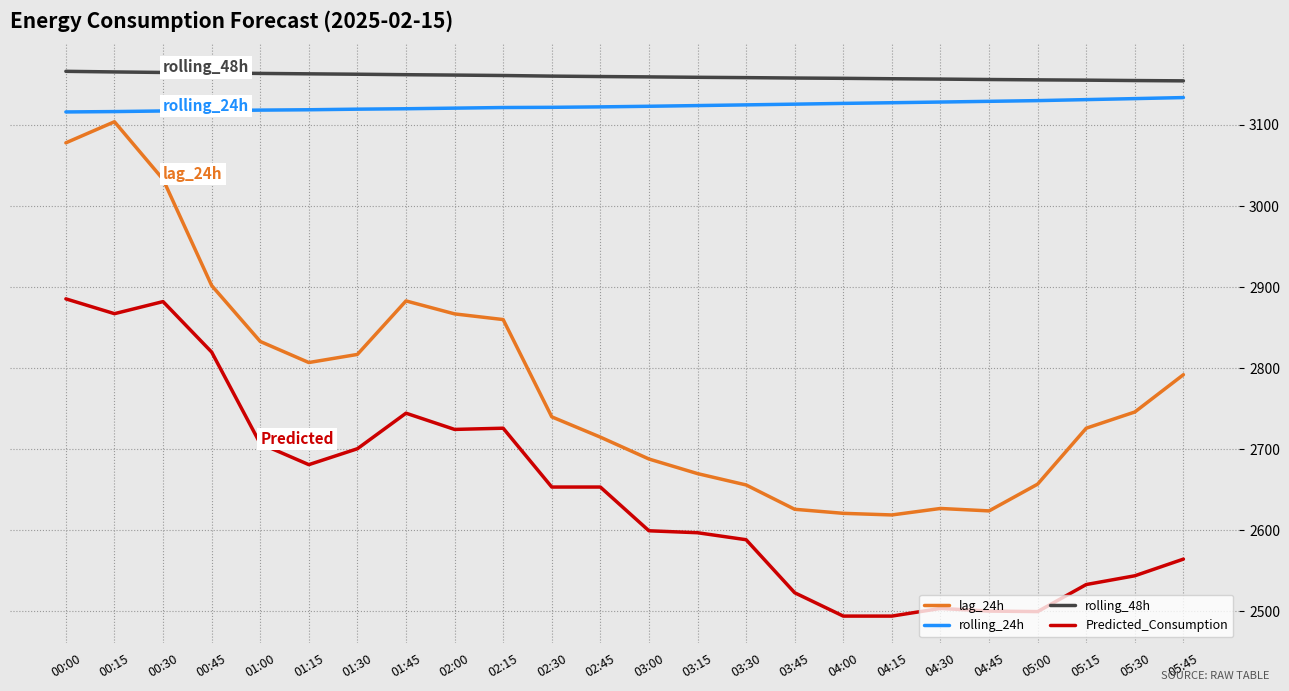

True or false: lag_24h and rolling_24h cross at least once.

False